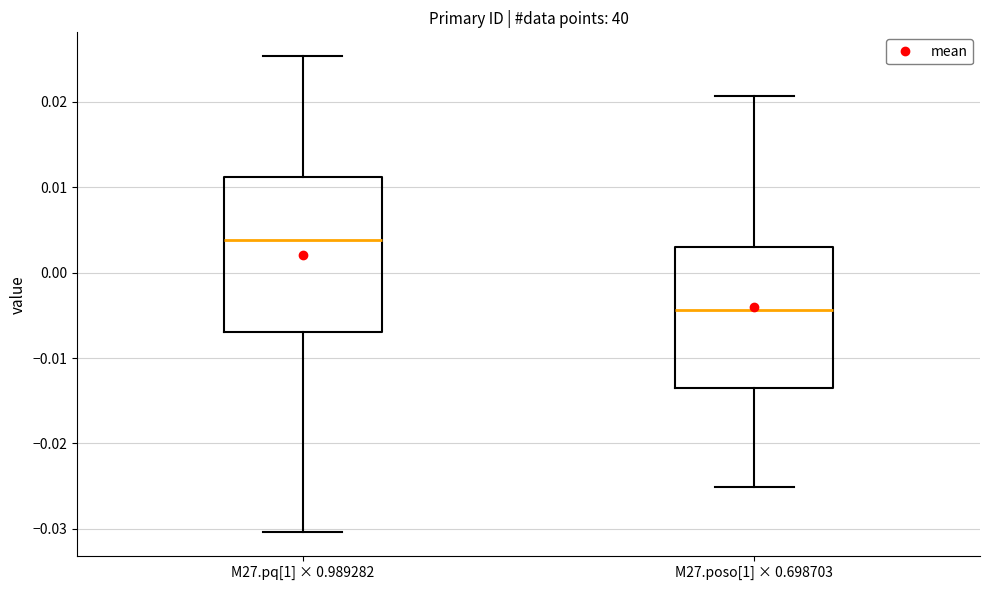

Reading left to right, transcribe this box plot: for each box, give where its median line is, the range the box spans, and where its two whiskers end, as read against the y-axis. The values are not printed on the chart, so give them approximately, as read against the axis.

M27.pq[1] × 0.989282: median 0.004, box -0.007 to 0.011, whiskers -0.030 to 0.025
M27.poso[1] × 0.698703: median -0.004, box -0.013 to 0.003, whiskers -0.025 to 0.021